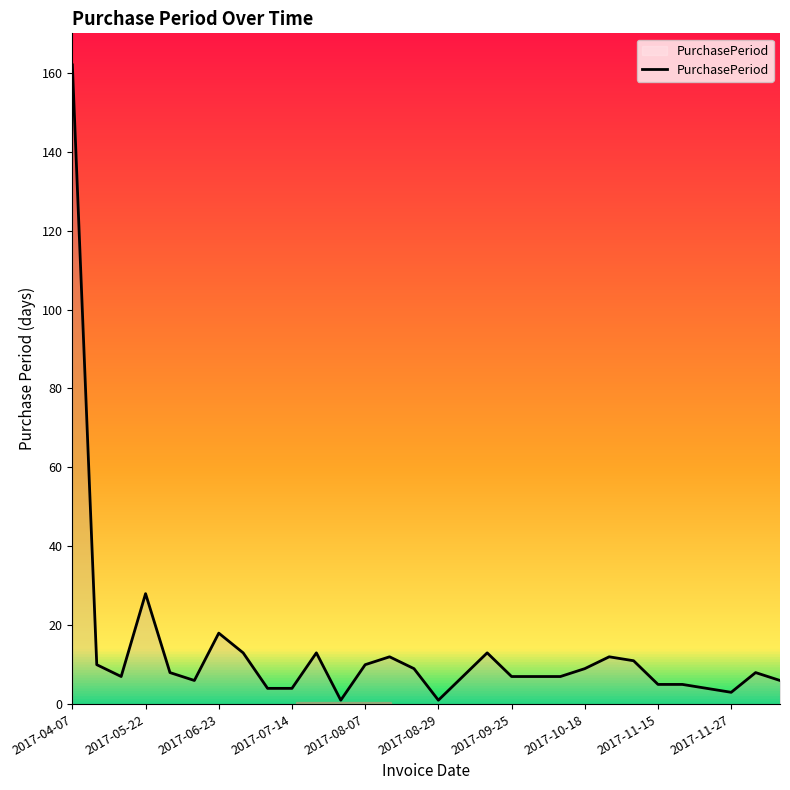

What is the greatest value displayed?

162